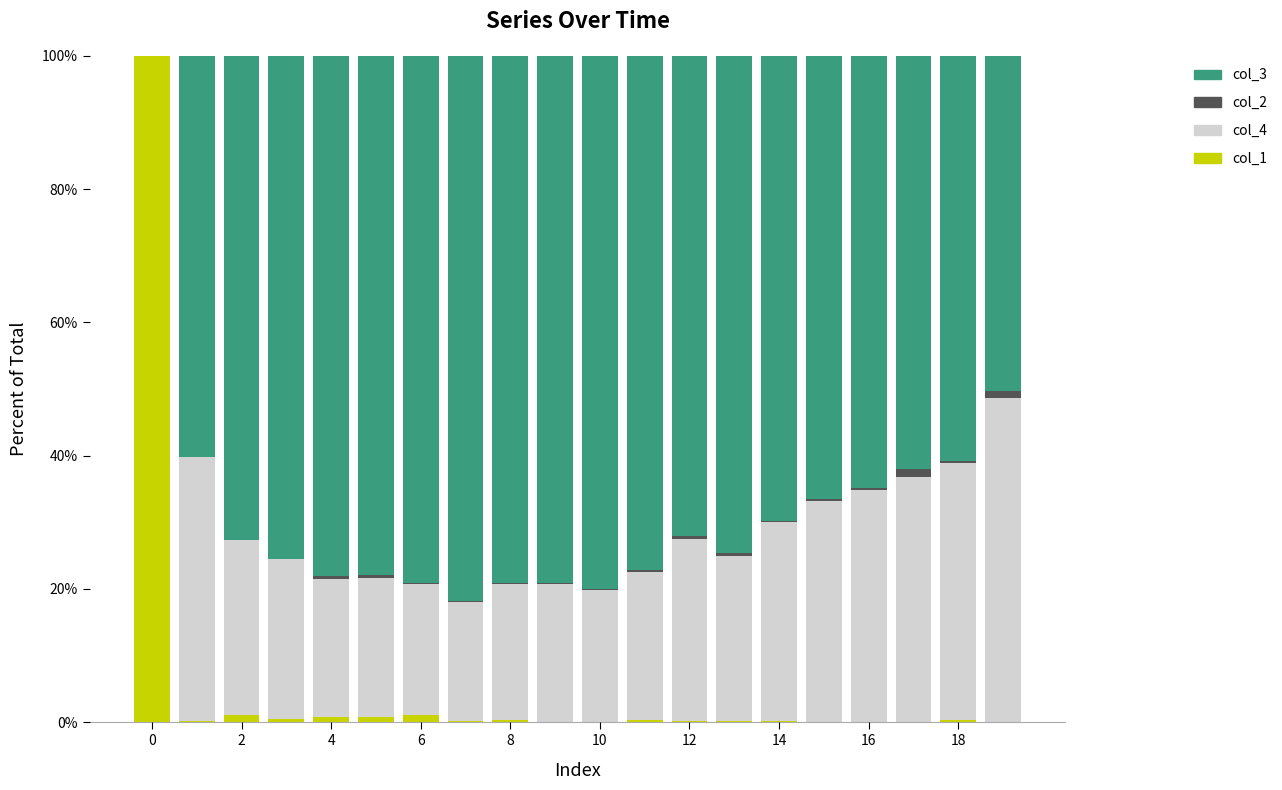

What is the sum of all col_1 values?

105.9